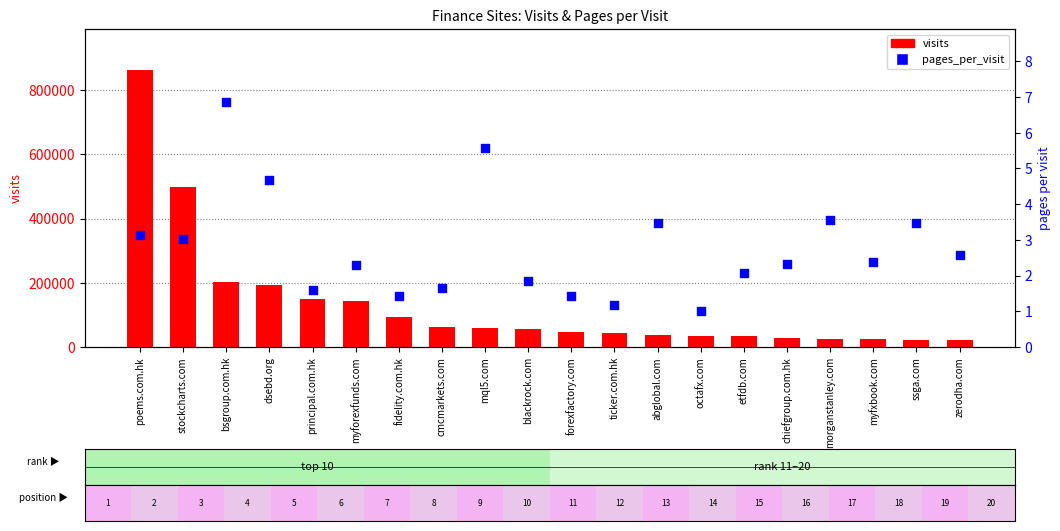

Which series contains the lowest Y value?

pages_per_visit